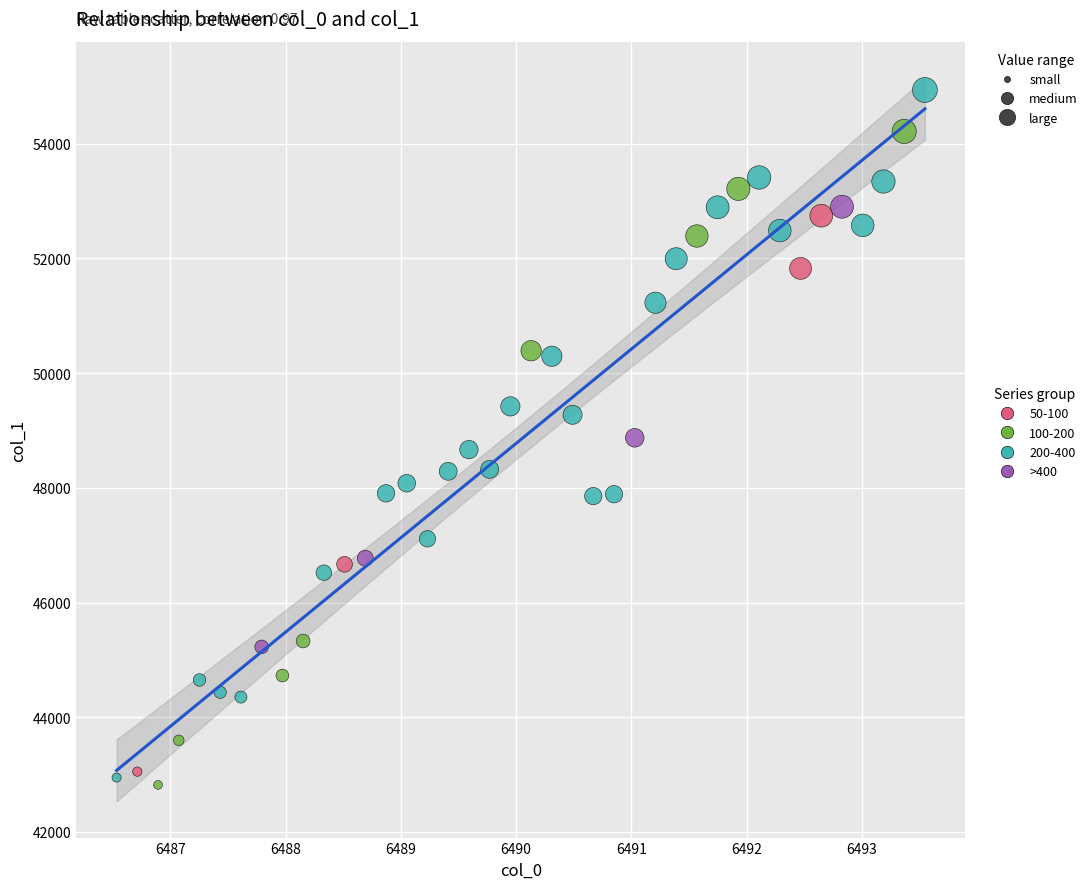

Which series reaches the maximum Y coordinate?

200-400